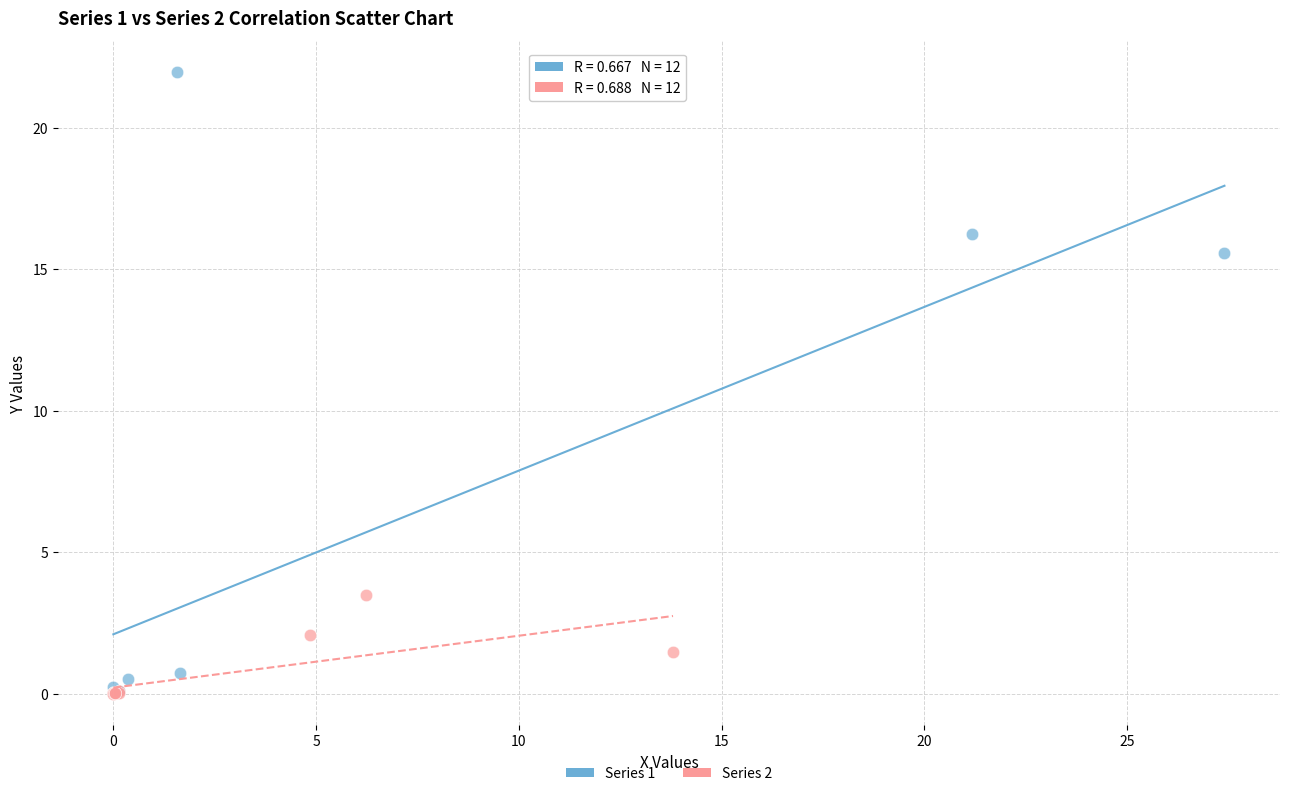

Which series contains the highest Y value?

Series 1